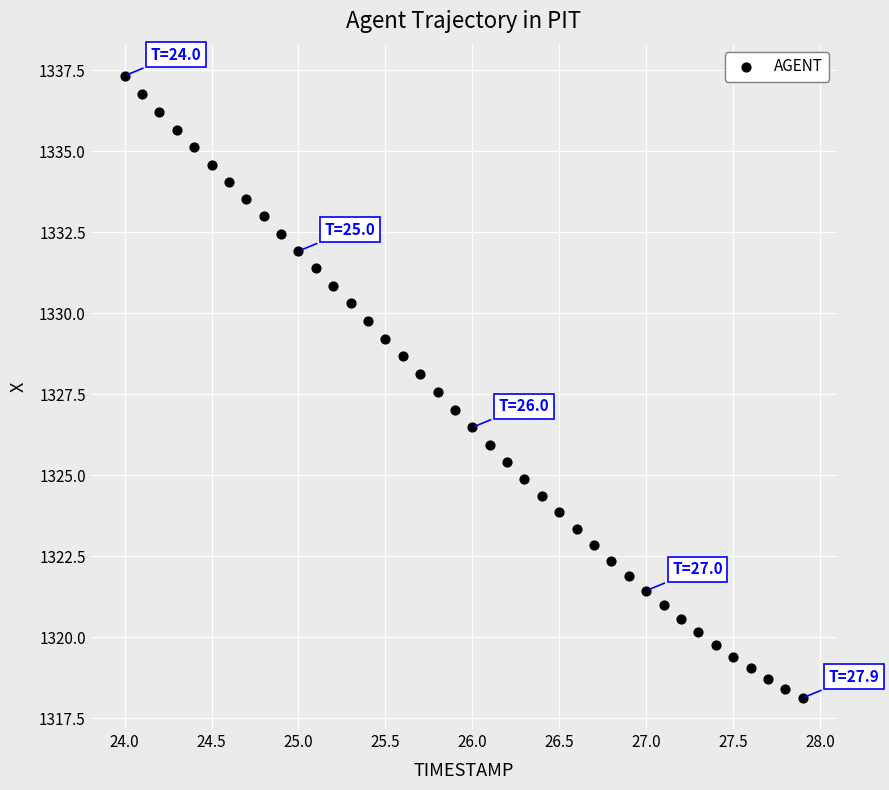

What is the range of X values (max minus min)?

3.9